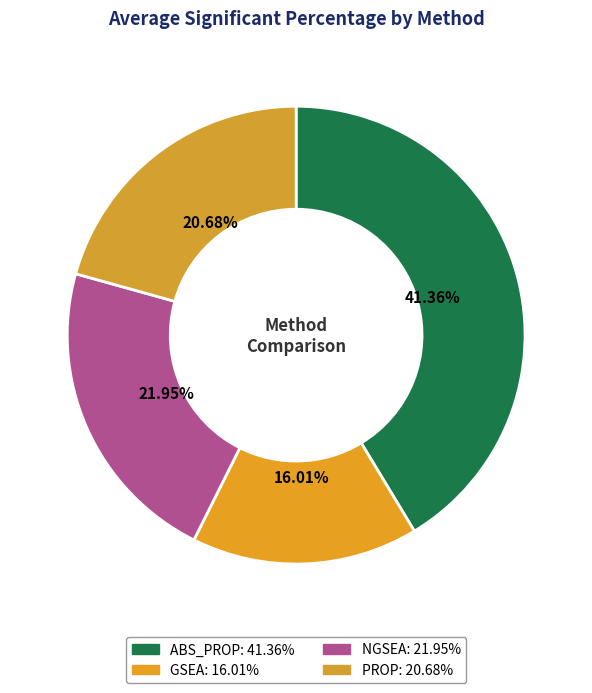

Does any single category account for the majority?

No